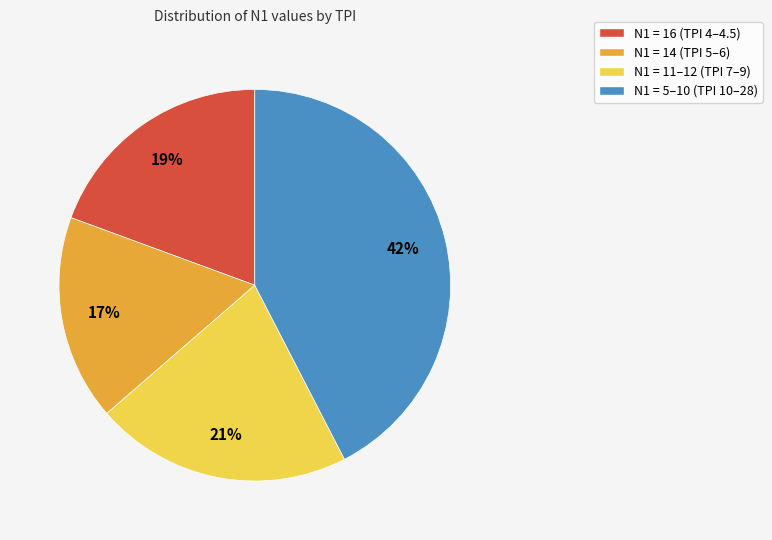

What is the ratio of the value at N1 = 16 (TPI 4–4.5) to the value at N1 = 11–12 (TPI 7–9)?

0.9